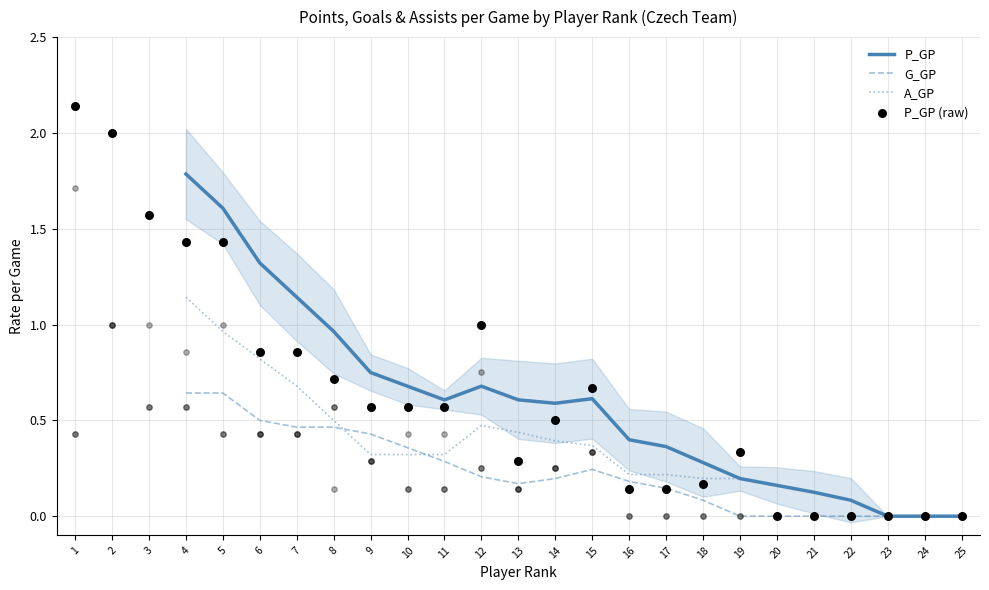

Which category has the highest value in the A_GP series?

4